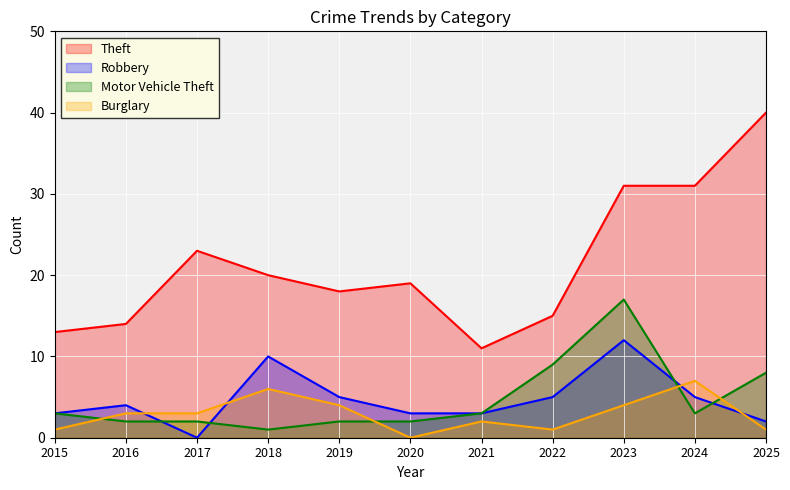

Count the number of data series in this chart.

4